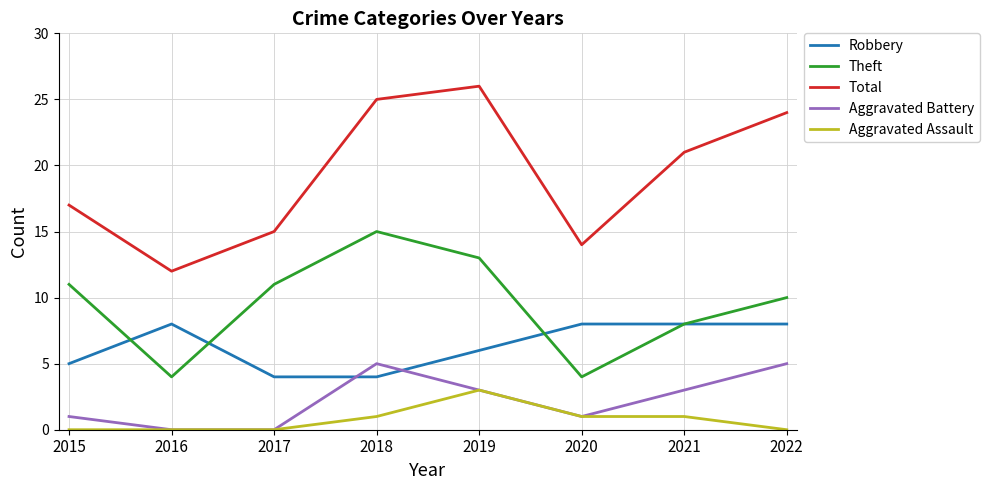

Reading left to right, what are all the values shown in this chart?

Robbery: 5	8	4	4	6	8	8	8
Theft: 11	4	11	15	13	4	8	10
Total: 17	12	15	25	26	14	21	24
Aggravated Battery: 1	0	0	5	3	1	3	5
Aggravated Assault: 0	0	0	1	3	1	1	0